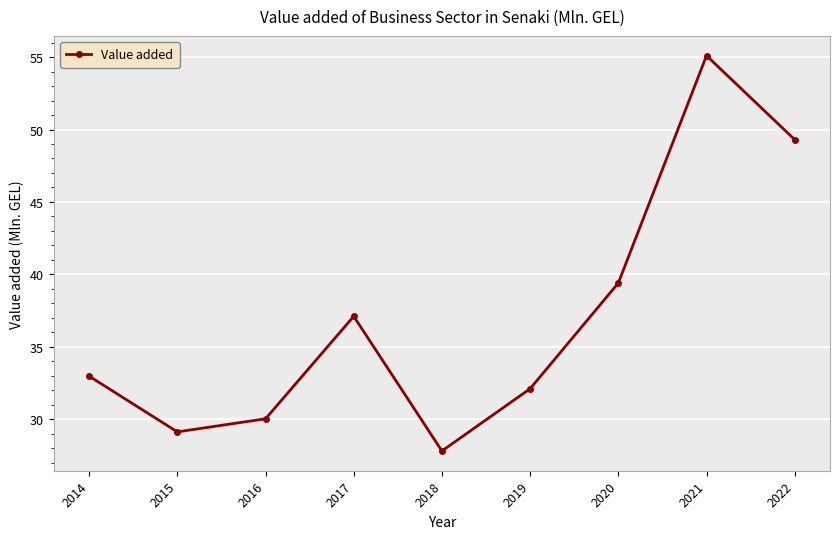

Reading left to right, what are all the values shown in this chart?

2014=33.0	2015=29.1	2016=30.0	2017=37.1	2018=27.8	2019=32.1	2020=39.4	2021=55.1	2022=49.3